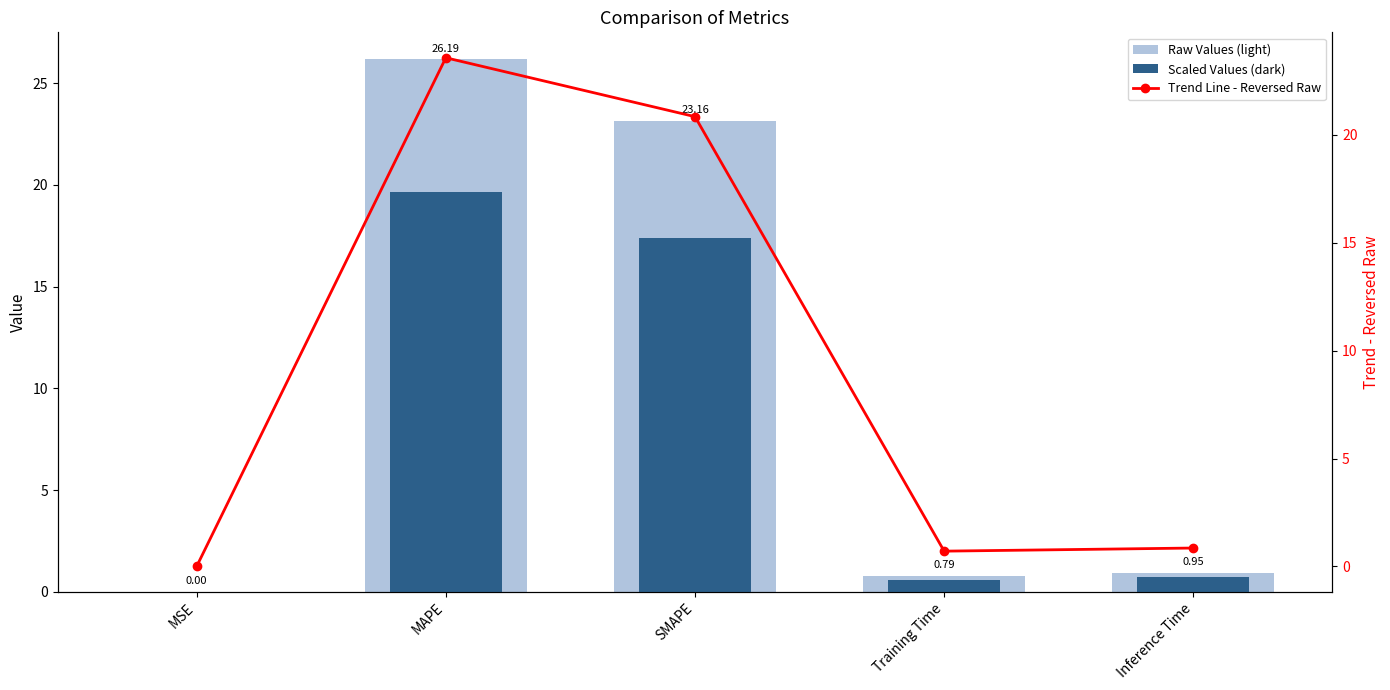

Reading right to left, list all the values displayed in this chart.

Raw Values (light): 0.9	0.8	23.2	26.2	0.0
Scaled Values (dark): 0.7	0.6	17.4	19.6	0.0
Trend Line - Reversed Raw: 0.9	0.7	20.8	23.6	0.0